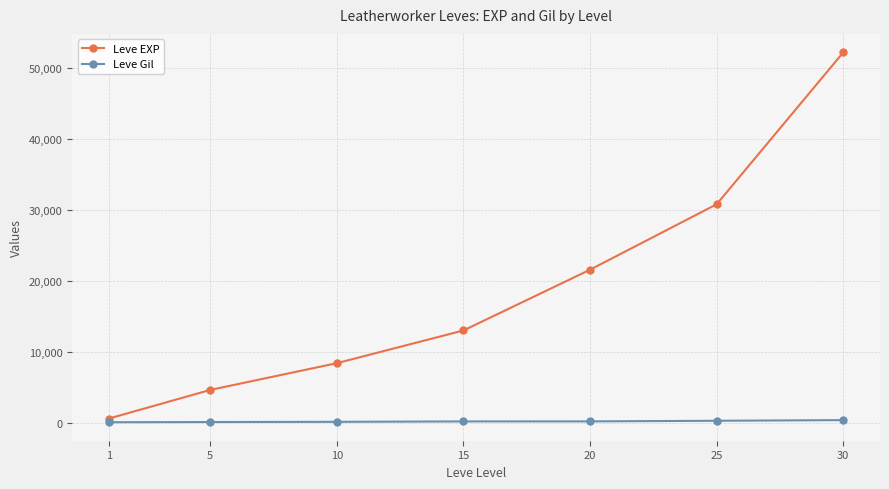

Read the Leve Gil value at 25.

317